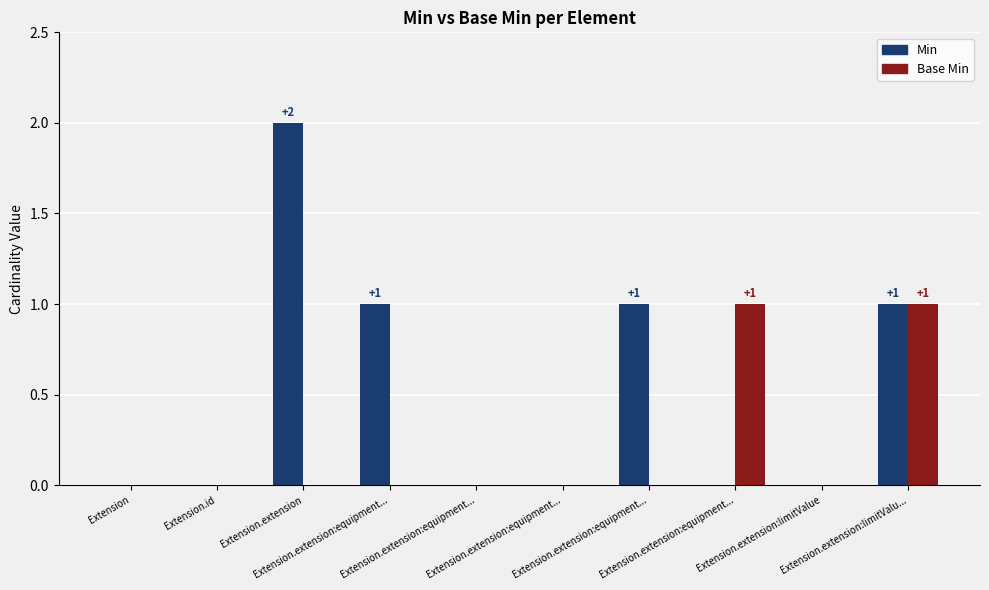

Are the bars grouped side by side (vs. stacked)?

Yes